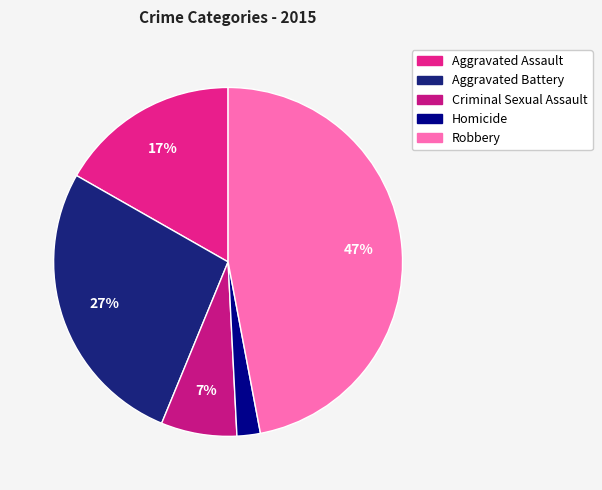

Approximately how many times larger is the value at Criminal Sexual Assault compared to Aggravated Battery?

0.3